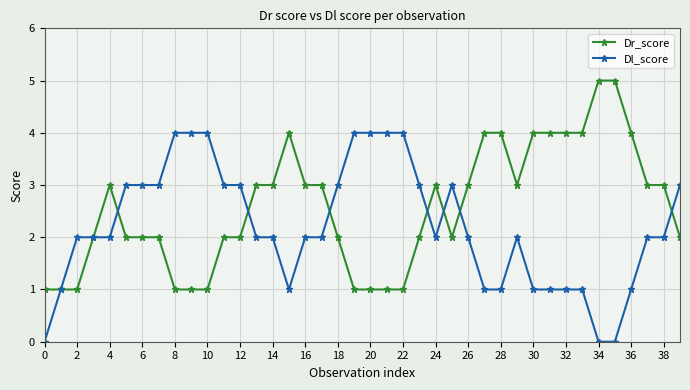

What is the sum of all Dr_score values?

102